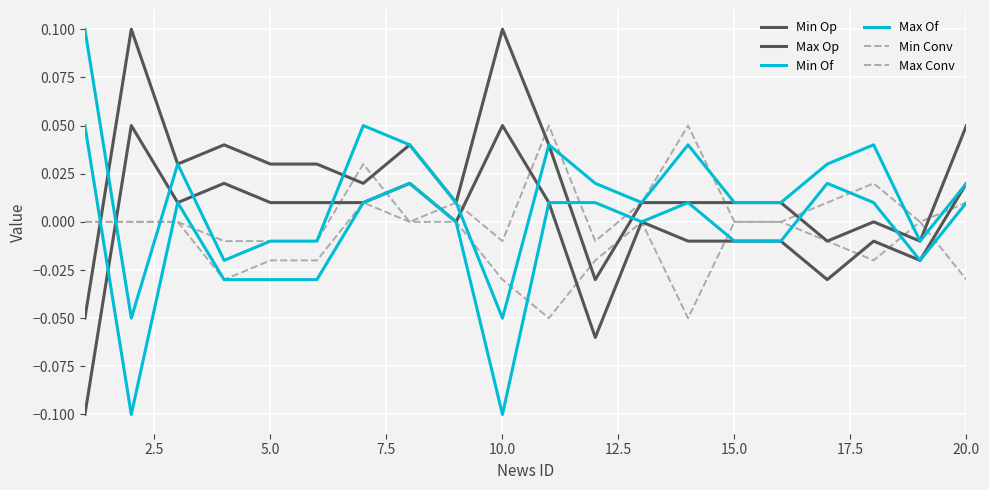

How many lines are shown in the chart?

6